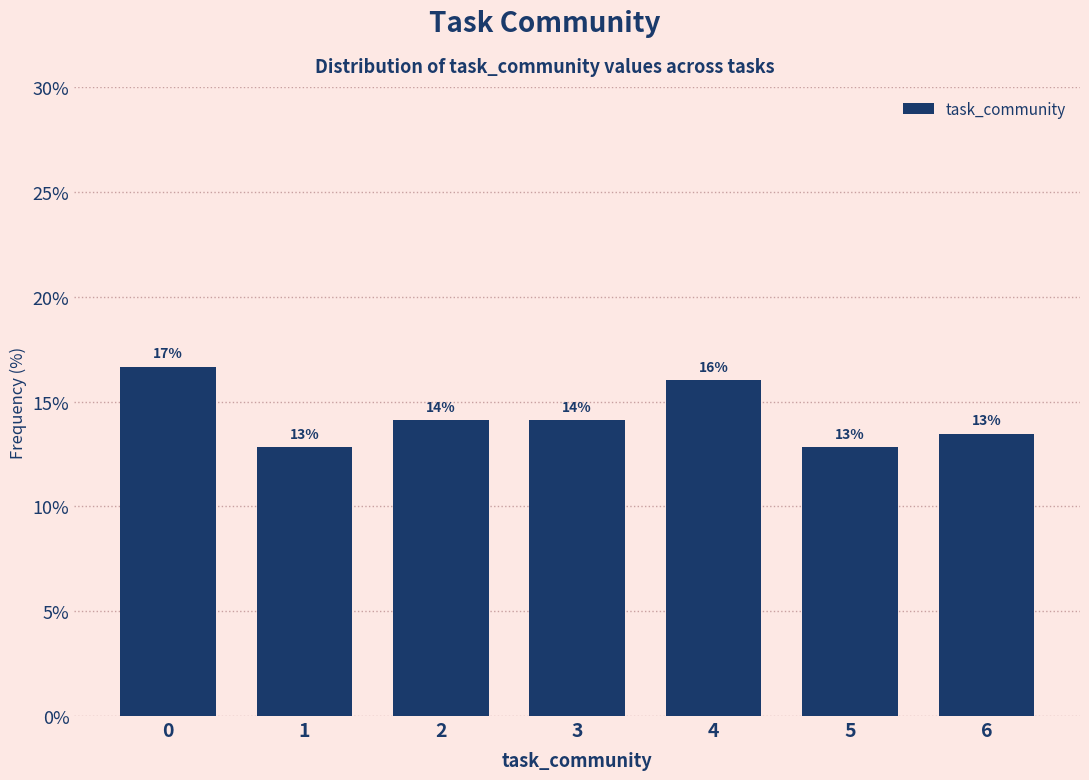

How many bars are there in total?

7